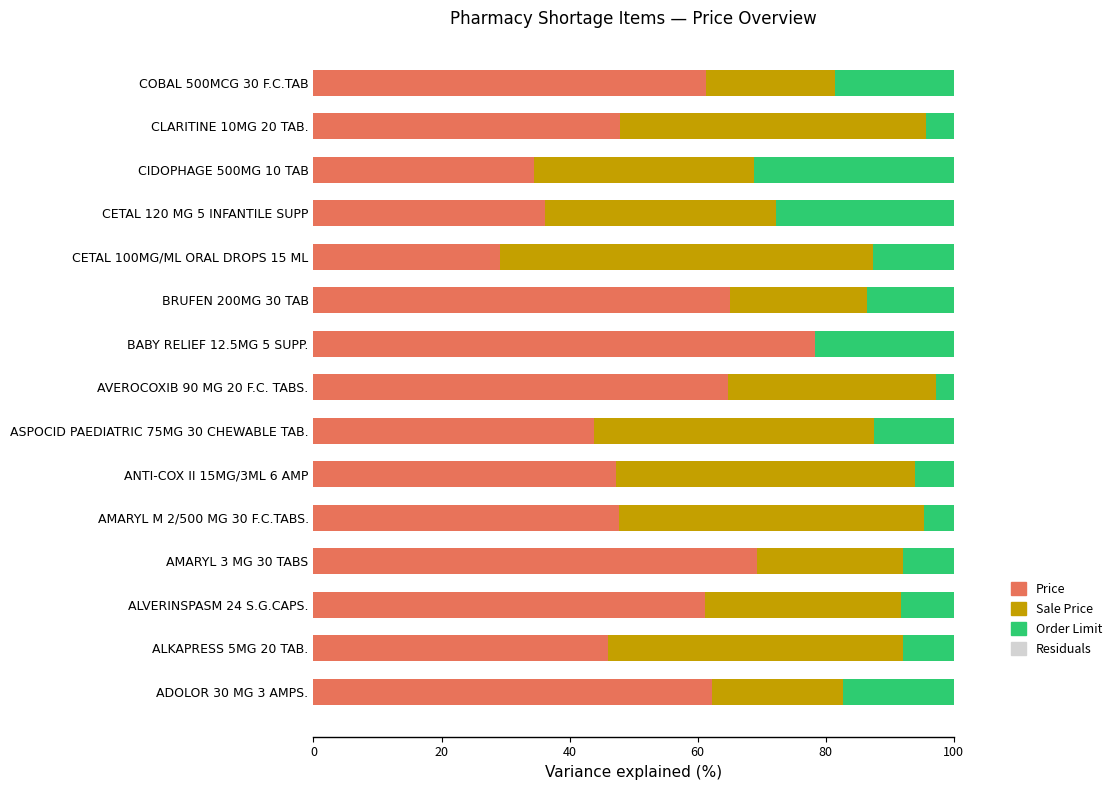

What is the highest value of the Price series?

78.3